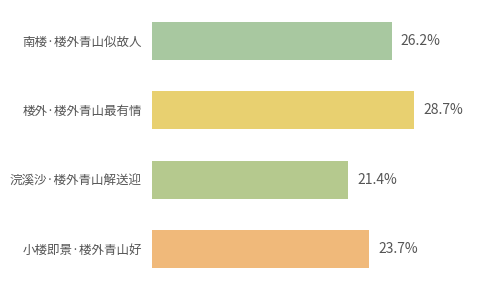

Are the bars horizontal?

Yes